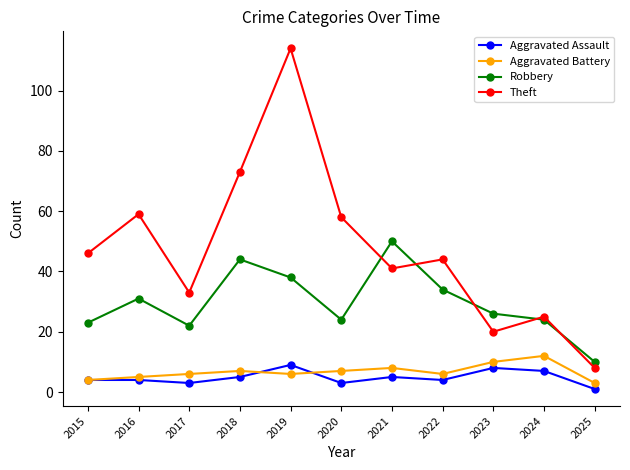

Is the value of Aggravated Battery at 2018 greater than the value of Aggravated Assault at 2022?

Yes